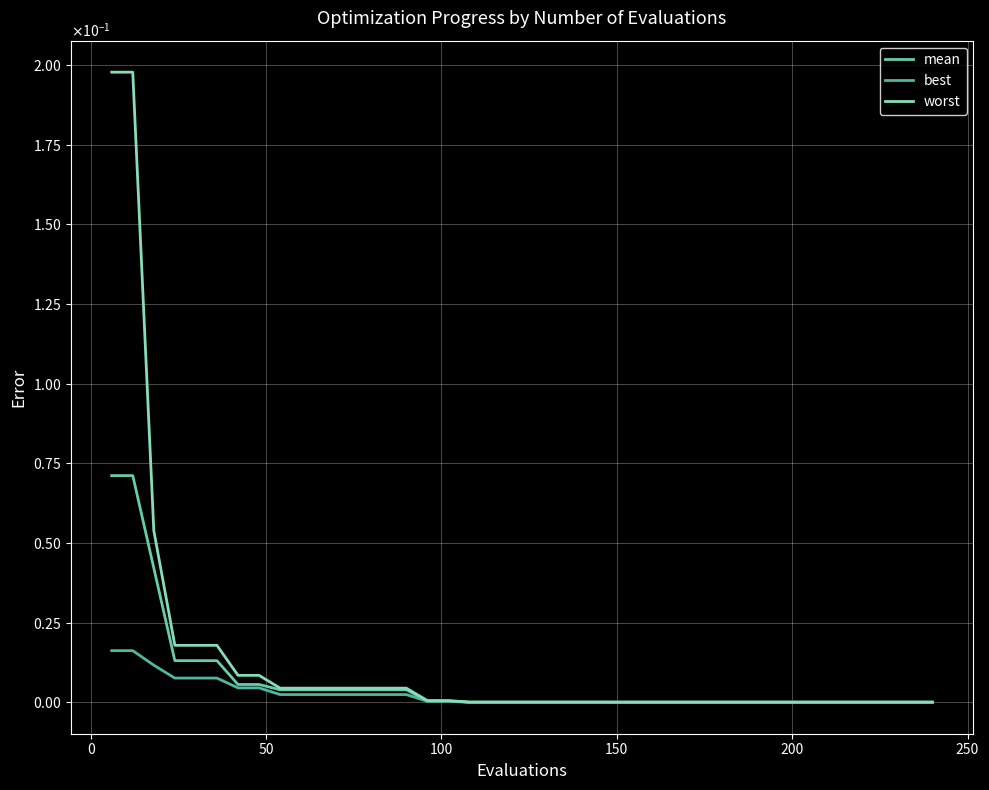

Is this an area chart (filled region under the line)?

No